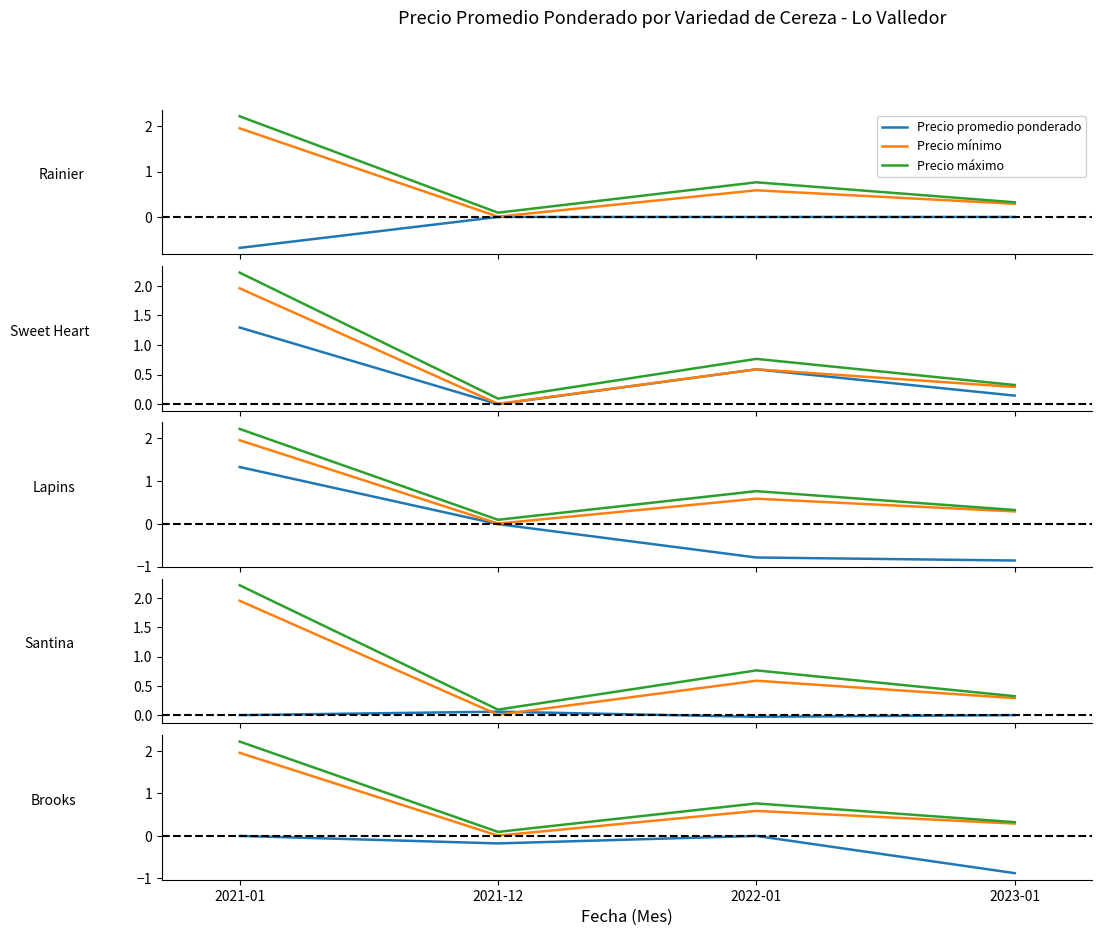

The value of Precio promedio ponderado at 2023-01 is -0.9. True or false?

True